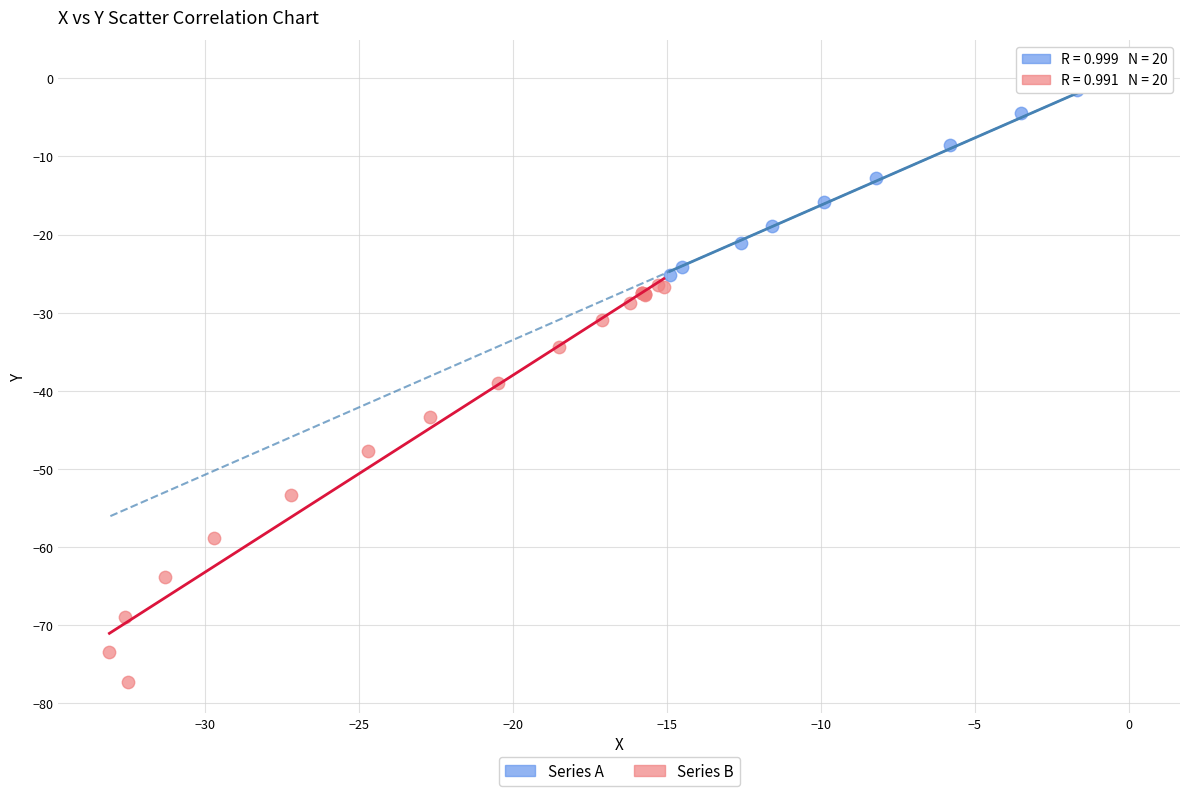

Which series contains the lowest Y value?

Series B